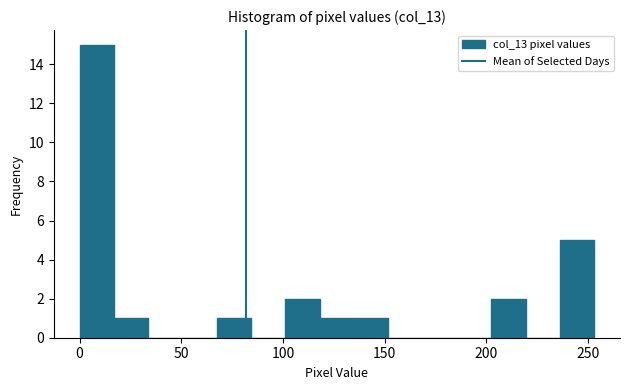

Around what value on the x-axis is the tallest bar? Give the approximate position of its centre, as read against the axis.

10